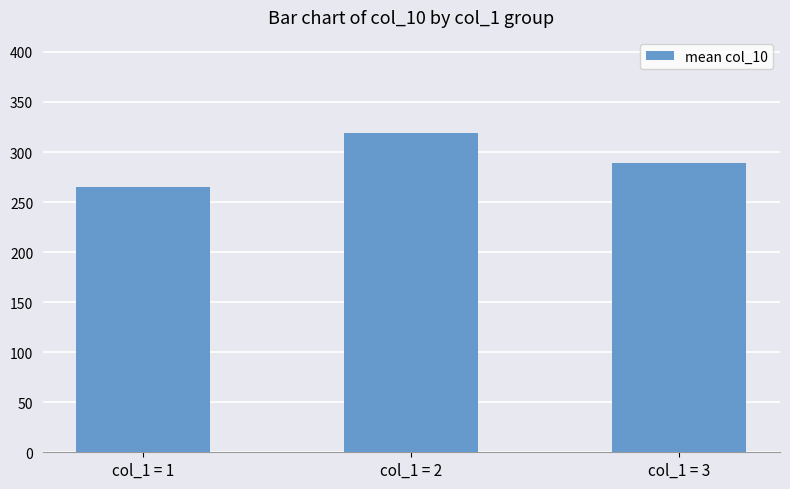

What is the ratio of the value at col_1 = 2 to the value at col_1 = 1?

1.2